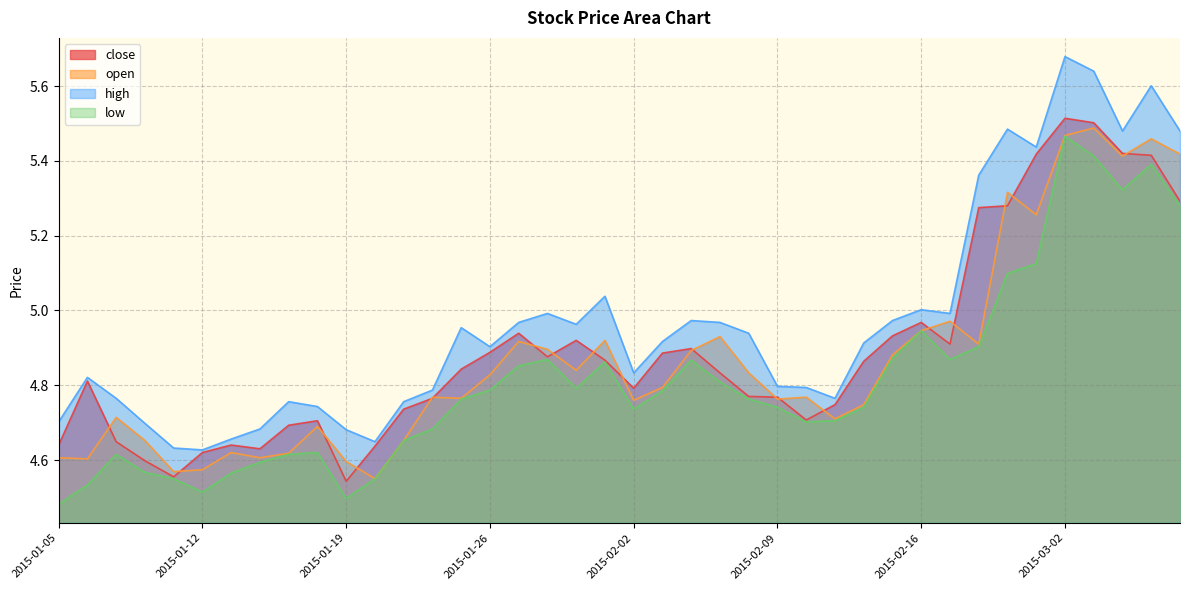

True or false: low and high intersect in this chart.

False